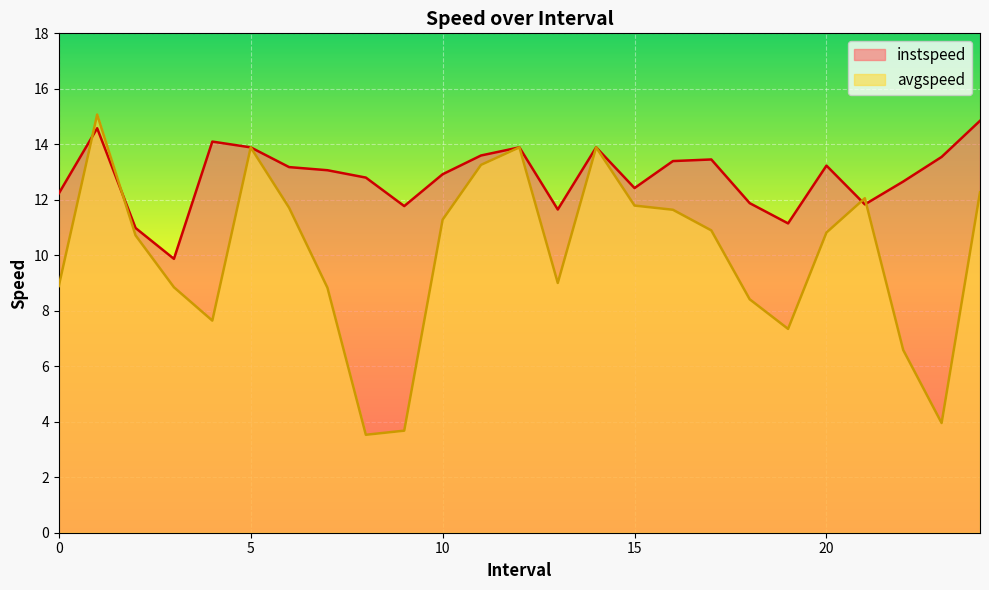

What is the value of the avgspeed point at the 2nd from the left?

15.1